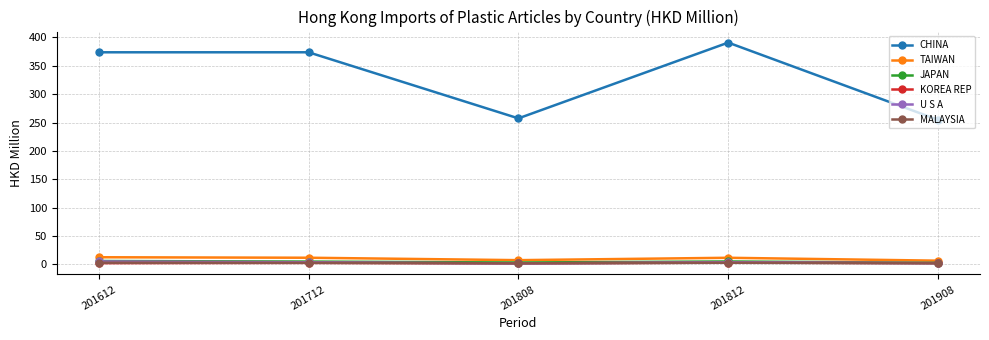

Which series has the largest range (max minus min)?

CHINA